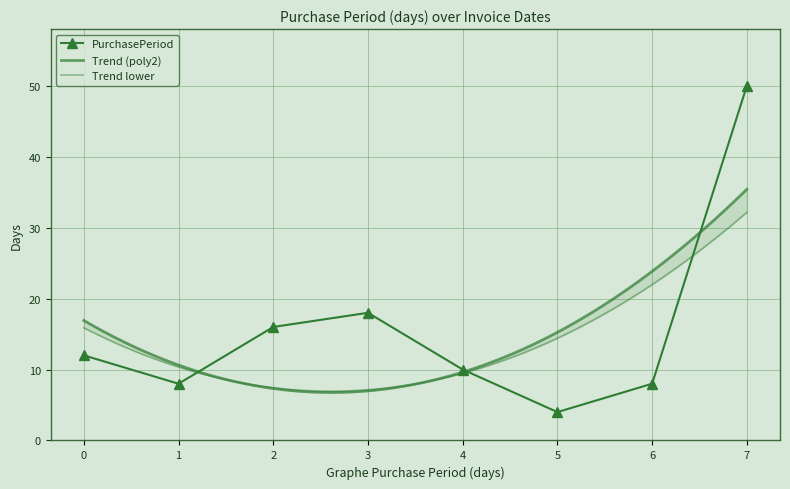

What is the value of the PurchasePeriod point at the 5th from the left?

10